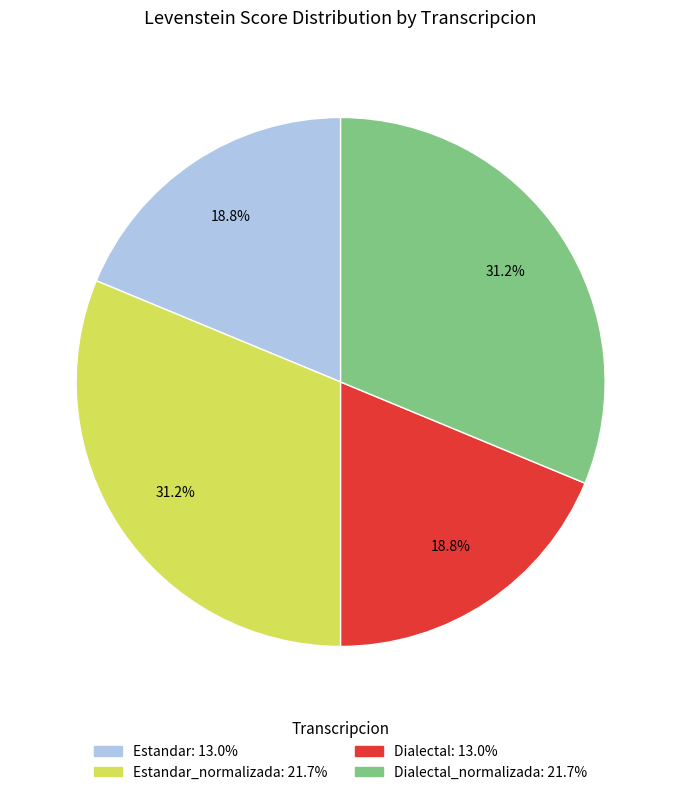

Is there a majority slice in this chart?

No